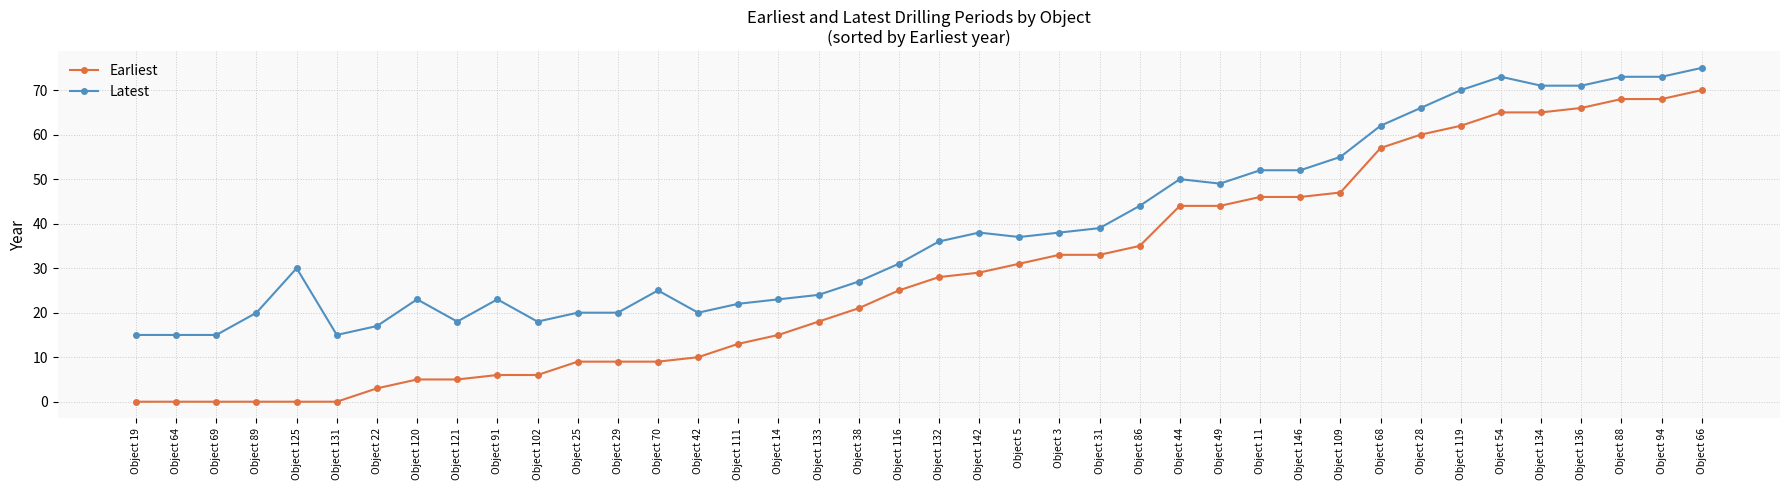

At which category is the sum across all series the highest?

Object 66